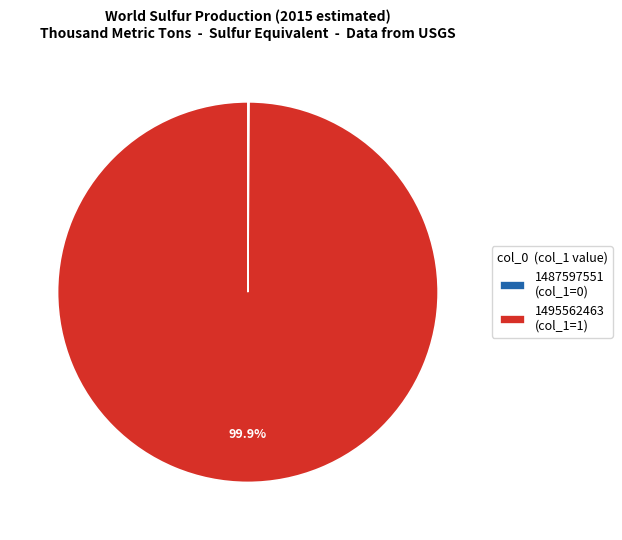

Does 1495562463 (col_1=1) represent more than half of the total?

Yes